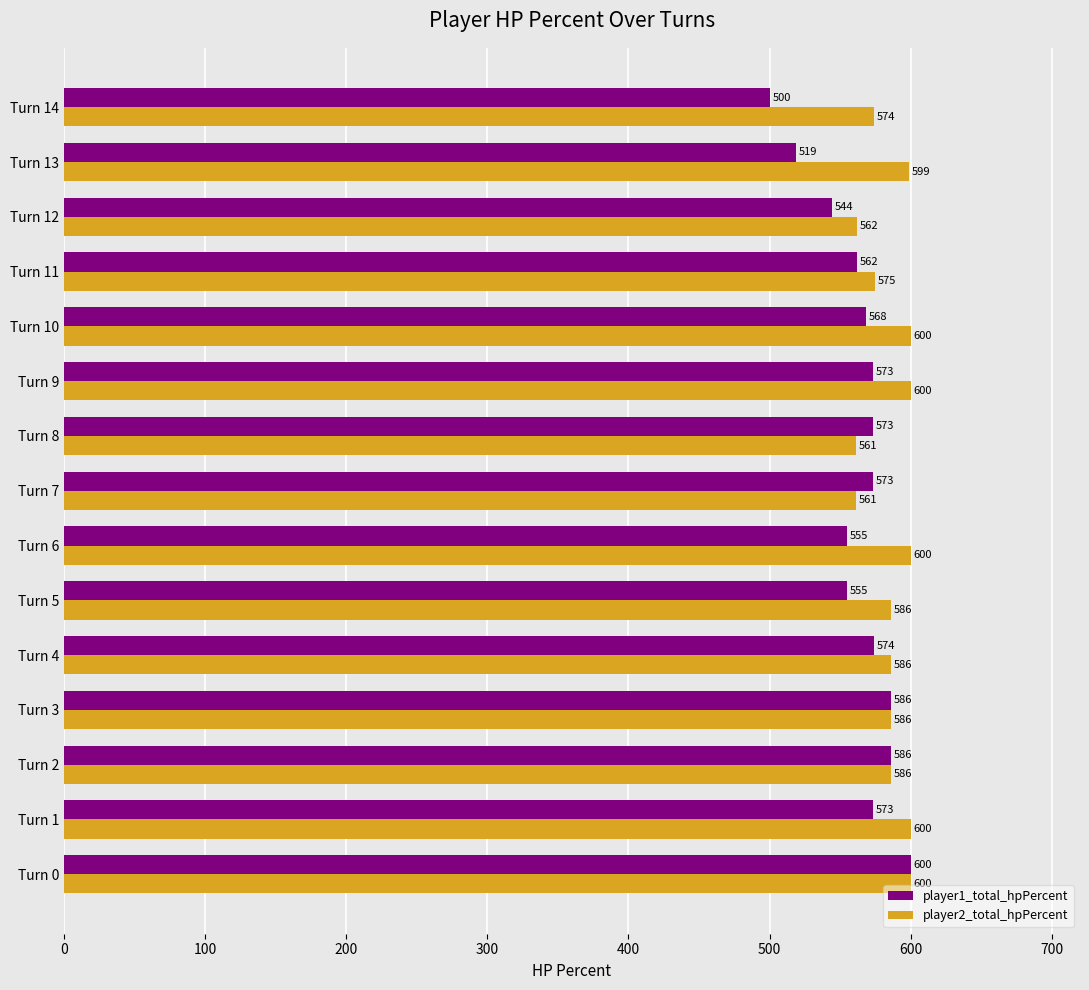

Is the value of player1_total_hpPercent at Turn 4 greater than the value of player2_total_hpPercent at Turn 8?

Yes